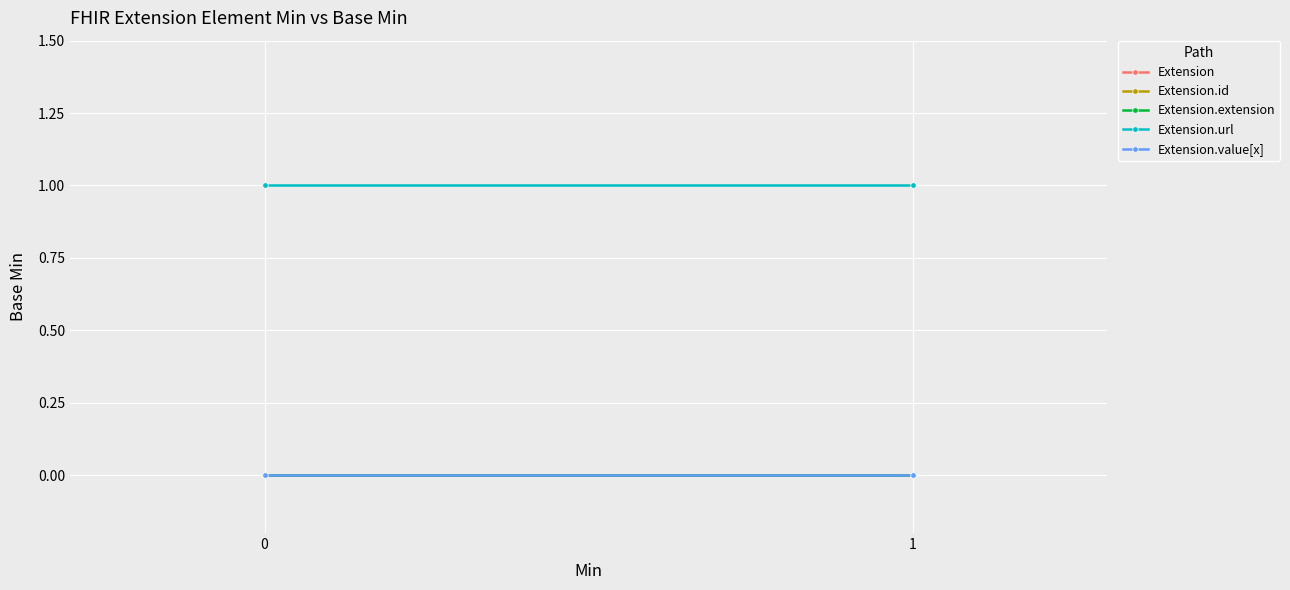

The Extension.id series shows 0 at 1. True or false?

True